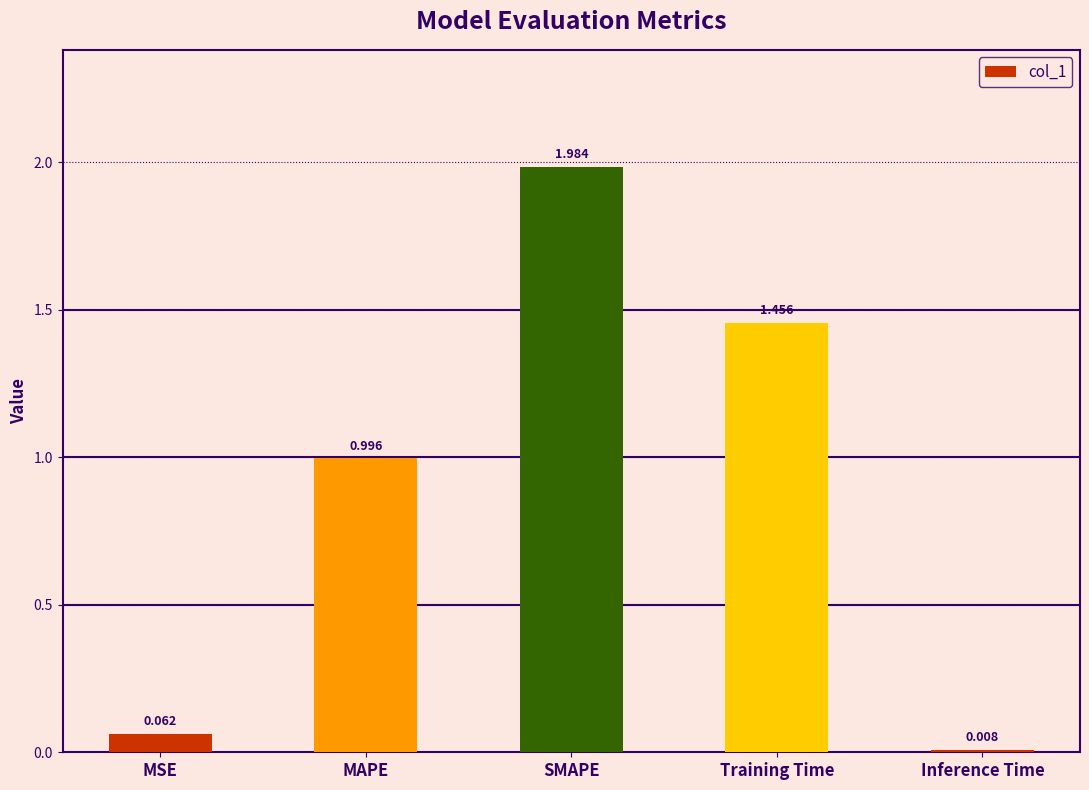

What is the sum of the values at MAPE and SMAPE?

3.0